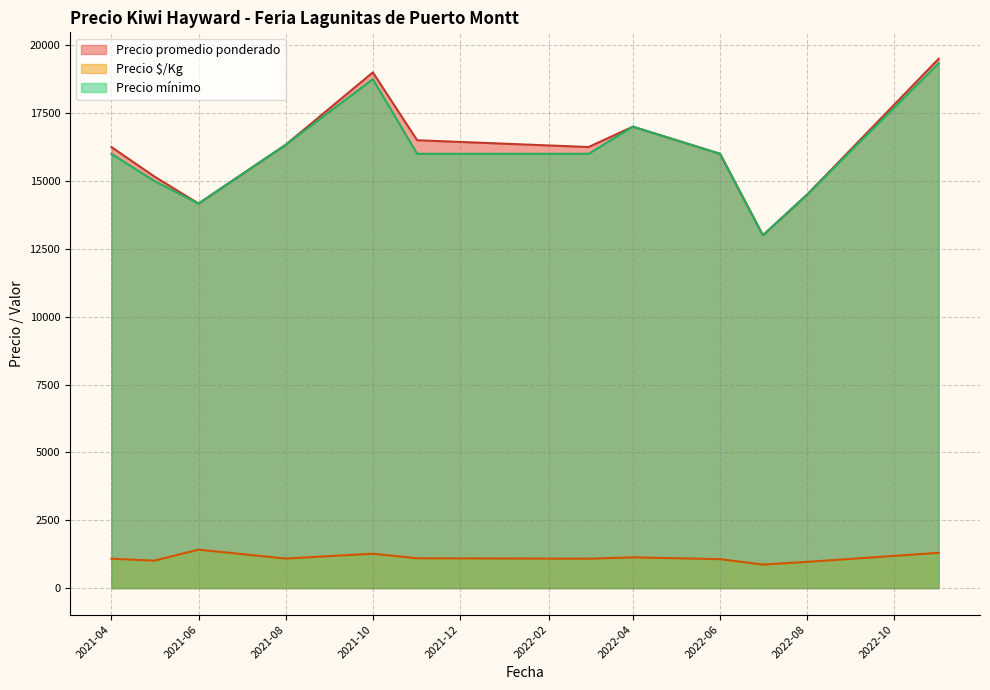

What is the difference between the highest and lowest values at 2022-08?

13533.7